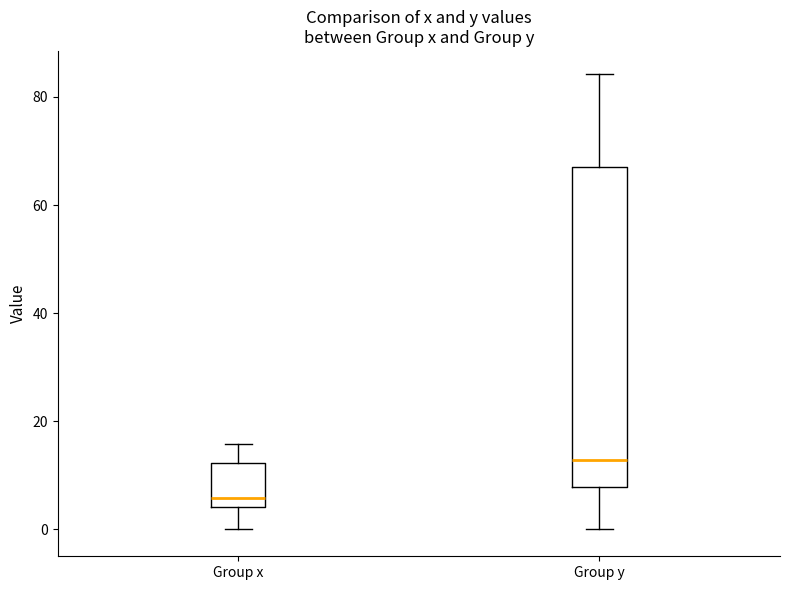

Where is the upper edge of the box for Group x on the y-axis? The values are not printed on the chart, so give them approximately, as read against the axis.

12